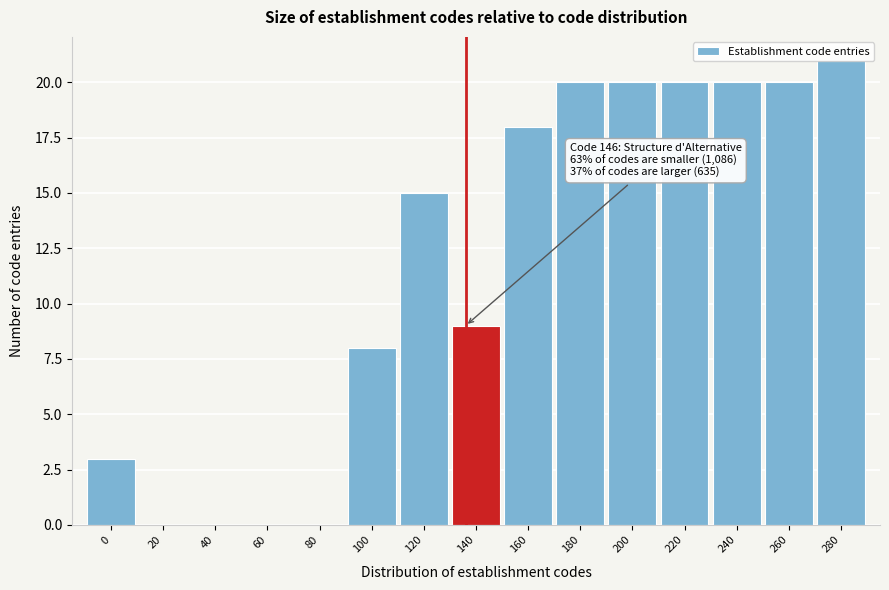

What is the approximate value at 120?

15